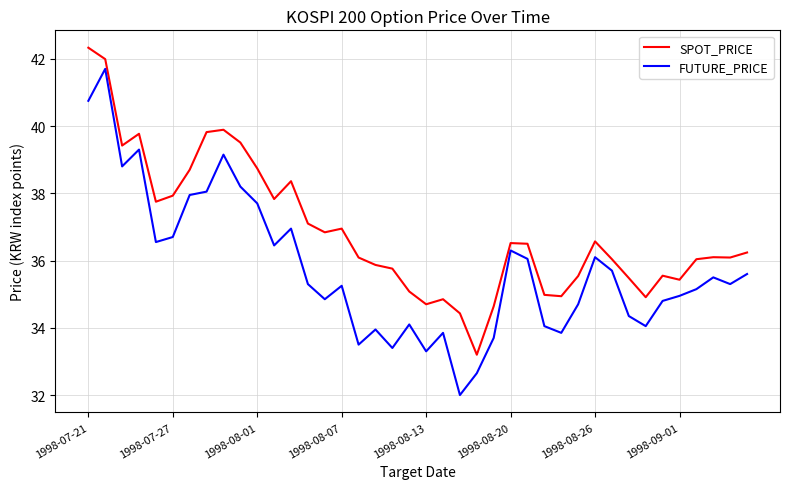

At how many categories does at least one series exceed 33?

40